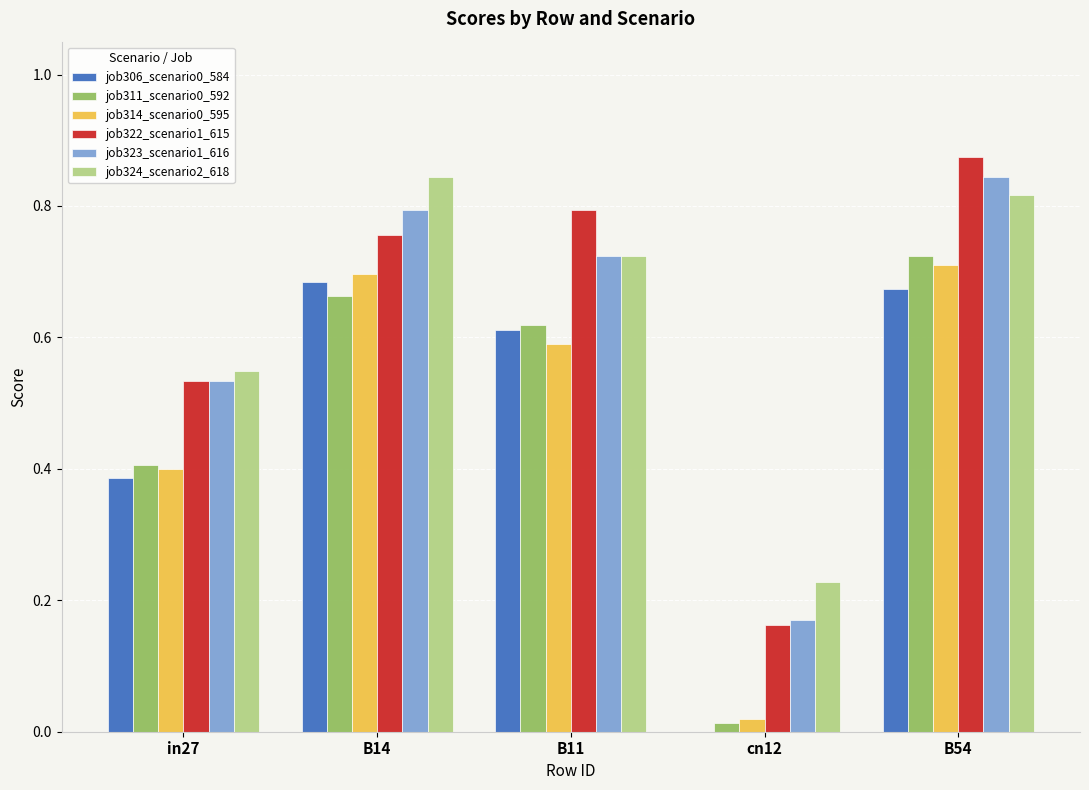

At which category is the sum across all series the highest?

B54